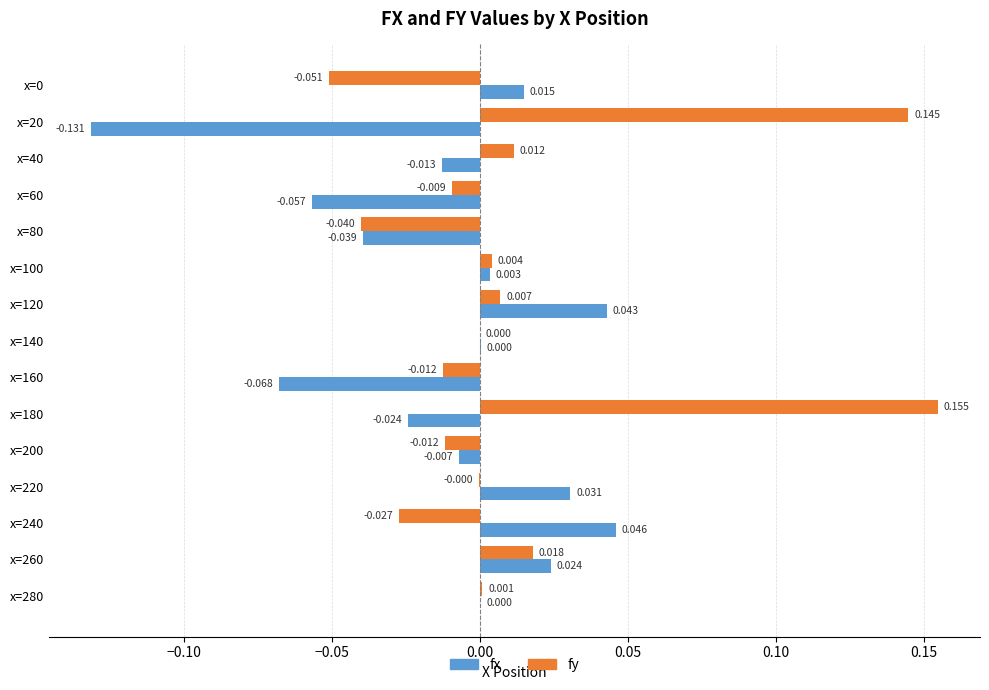

Between x=180 and x=200, which series saw the biggest shift?

fy